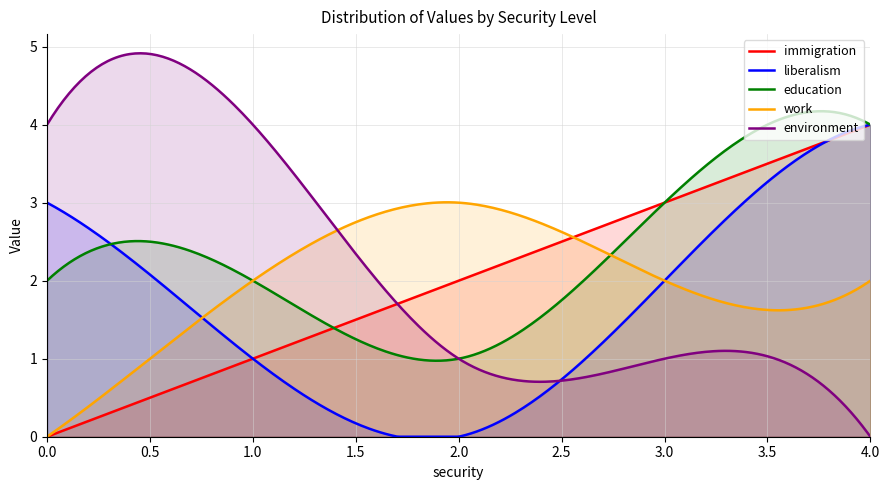

Reading left to right, what are all the values shown in this chart?

immigration: 0	1	2	3	4
liberalism: 3	1	0	2	4
education: 2	2	1	3	4
work: 0	2	3	2	2
environment: 4	4	1	1	0